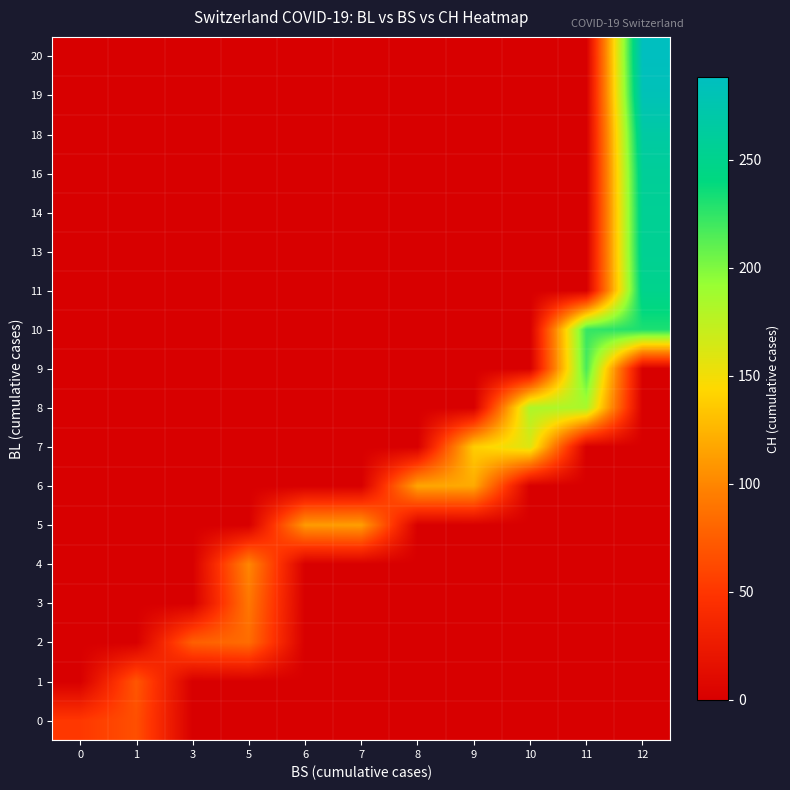

At how many categories does at least one series exceed 271?

1